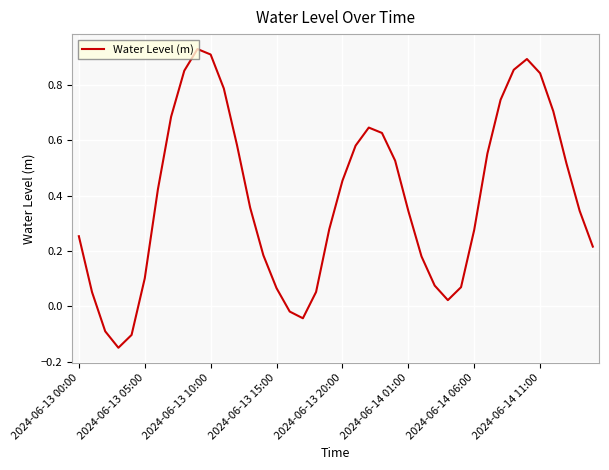

Is this an area chart (filled region under the line)?

No